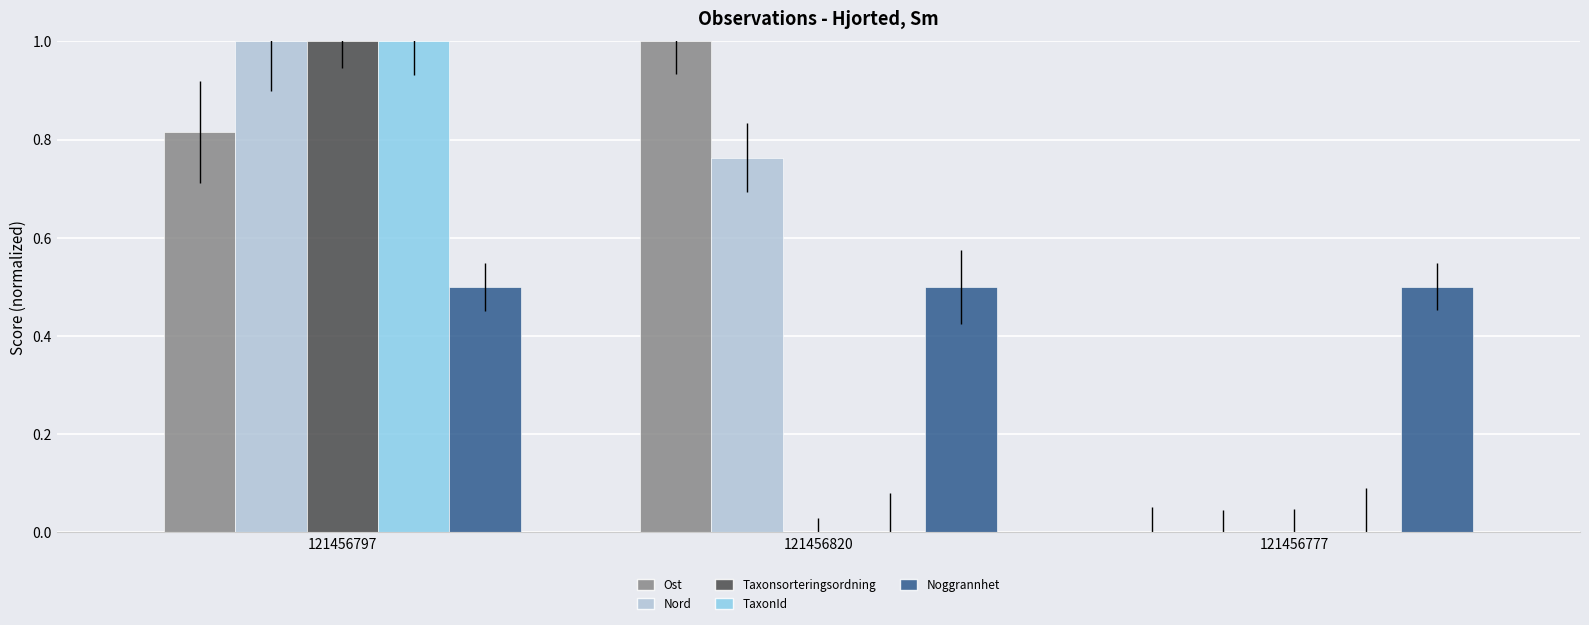

True or false: TaxonId has a value of 0.0 at 121456777.

True